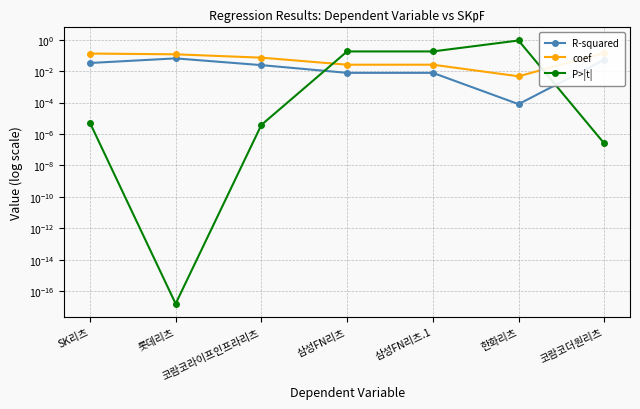

At which category does the chart reach its peak across all series?

한화리츠